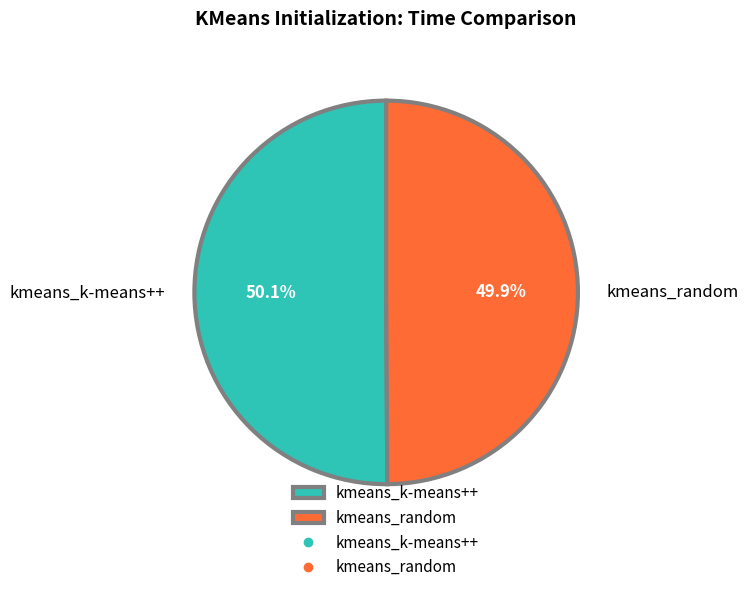

What percentage is the kmeans_k-means++ slice, to the nearest percent?

50%